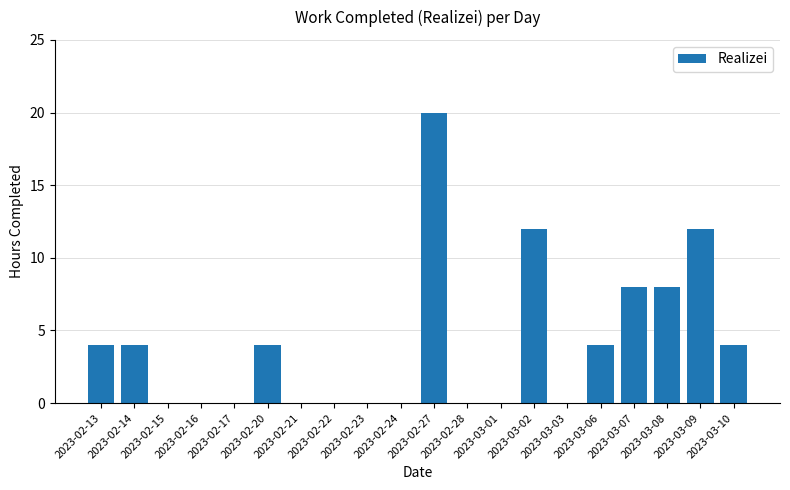

What is the average value?

4